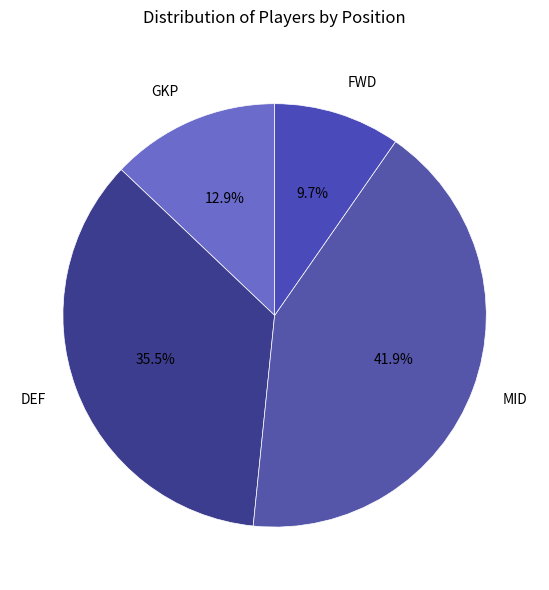

Which category has the smallest portion of the pie?

FWD